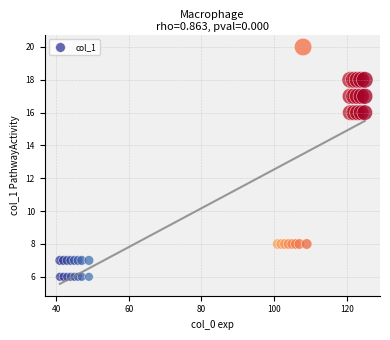

What is the range of X values (max minus min)?

84